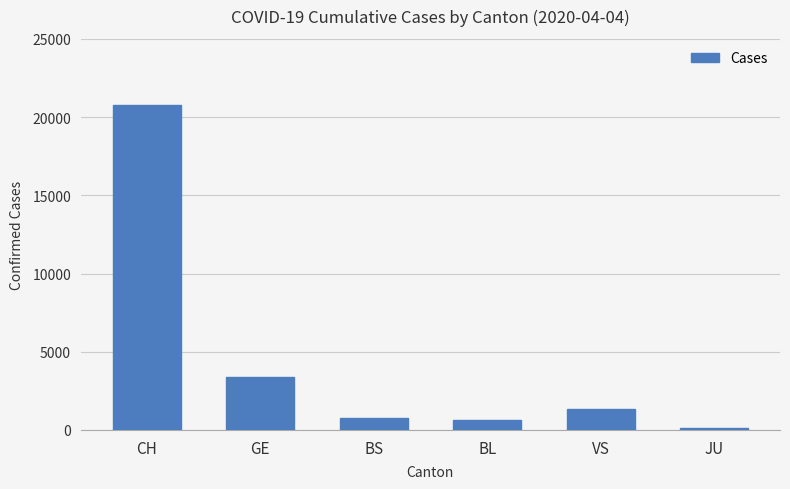

Between CH and JU, which is larger?

CH